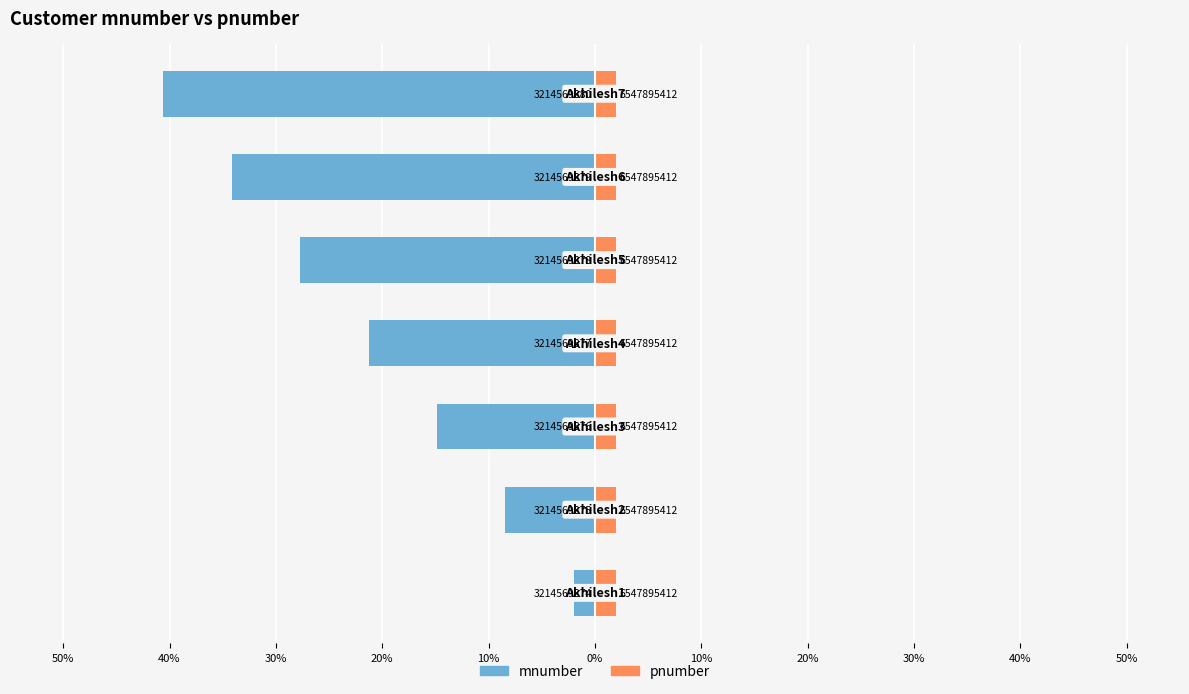

Rank the series at 30% from highest to lowest value.

pnumber, mnumber